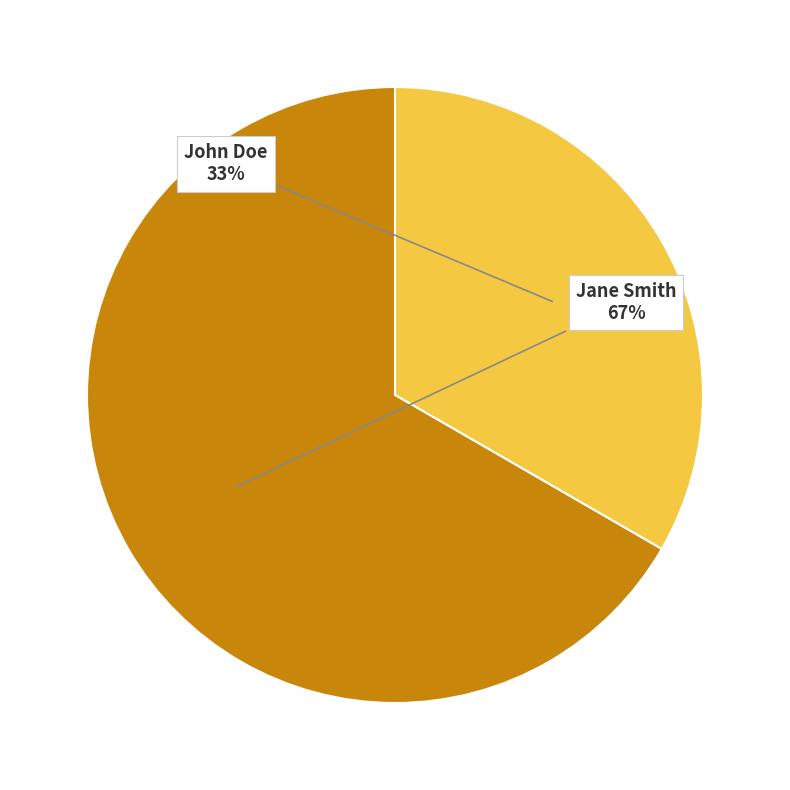

Rank the categories by value from highest to lowest.

Jane Smith, John Doe